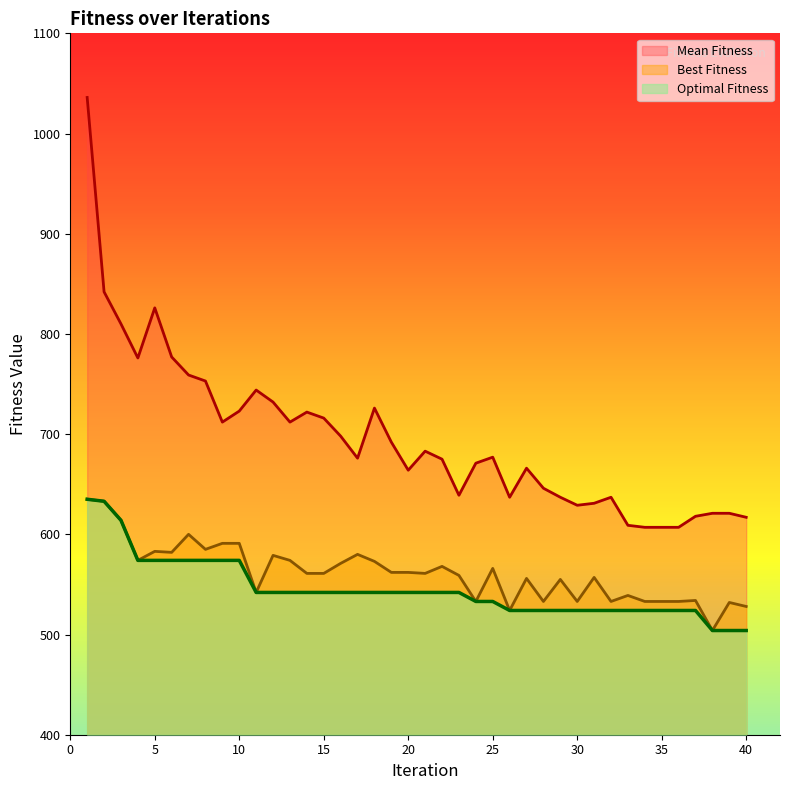

Reading right to left, extract all data points from this chart.

Mean Fitness: 40=617	39=621	38=621	37=618	36=607	35=607	34=607	33=609	32=637	31=631	30=629	29=637	28=646	27=666	26=637	25=677	24=671	23=639	22=675	21=683	20=664	19=692	18=726	17=676	16=698	15=716	14=722	13=712	12=732	11=744	10=723	9=712	8=753	7=759	6=777	5=826	4=776	3=810	2=842	1=1036
Best Fitness: 40=528	39=532	38=504	37=534	36=533	35=533	34=533	33=539	32=533	31=557	30=533	29=555	28=533	27=556	26=524	25=566	24=533	23=559	22=568	21=561	20=562	19=562	18=573	17=580	16=571	15=561	14=561	13=574	12=579	11=542	10=591	9=591	8=585	7=600	6=582	5=583	4=574	3=614	2=633	1=635
Optimal Fitness: 40=504	39=504	38=504	37=524	36=524	35=524	34=524	33=524	32=524	31=524	30=524	29=524	28=524	27=524	26=524	25=533	24=533	23=542	22=542	21=542	20=542	19=542	18=542	17=542	16=542	15=542	14=542	13=542	12=542	11=542	10=574	9=574	8=574	7=574	6=574	5=574	4=574	3=614	2=633	1=635